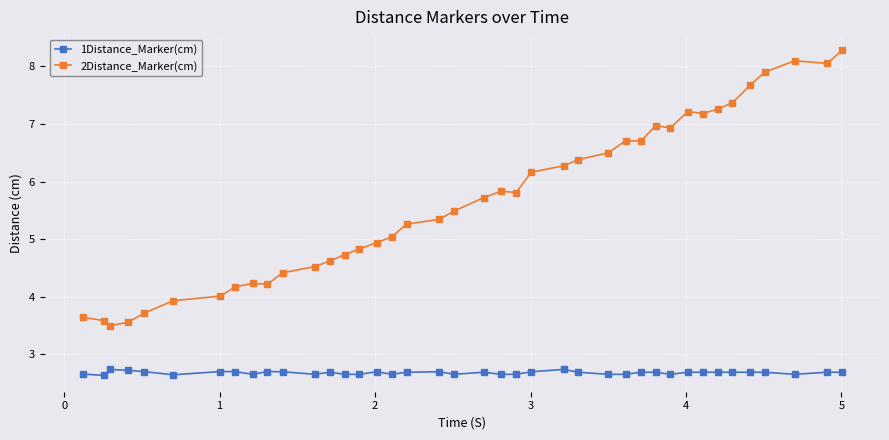

Which series has the largest total across all categories?

2Distance_Marker(cm)